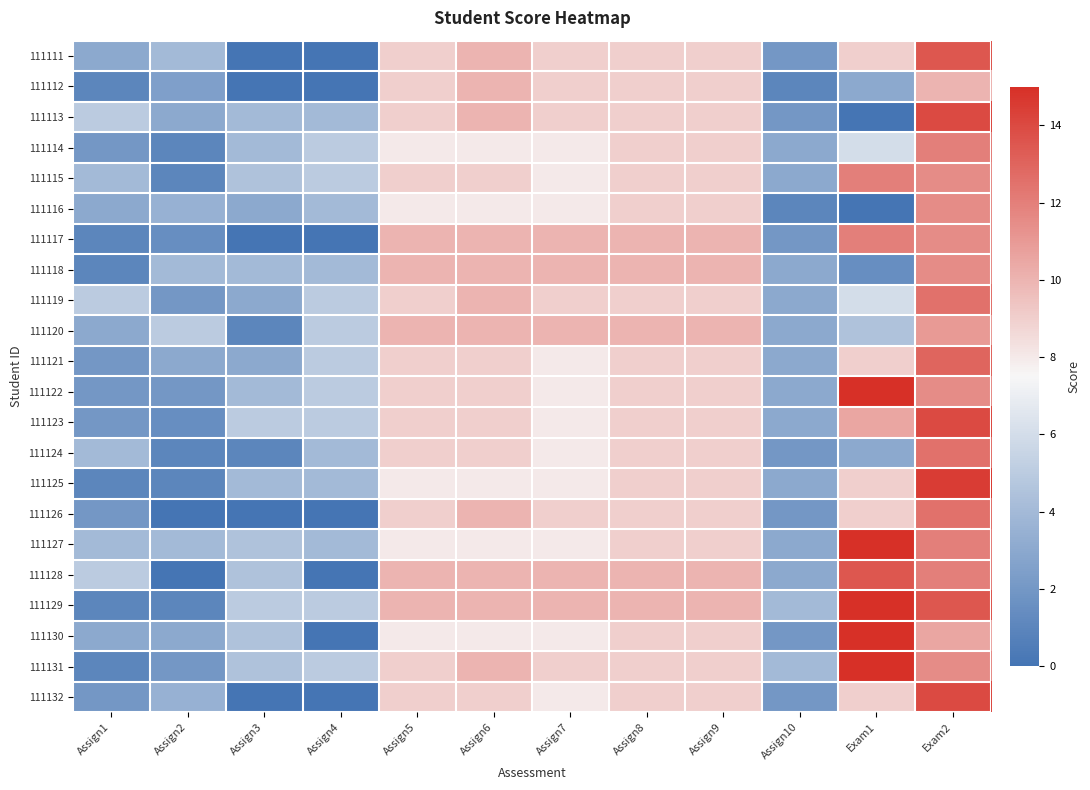

Rank the series at Assign8 from lowest to highest value.

111111, 111112, 111113, 111114, 111115, 111116, 111119, 111121, 111122, 111123, 111124, 111125, 111126, 111127, 111130, 111131, 111132, 111117, 111118, 111120, 111128, 111129